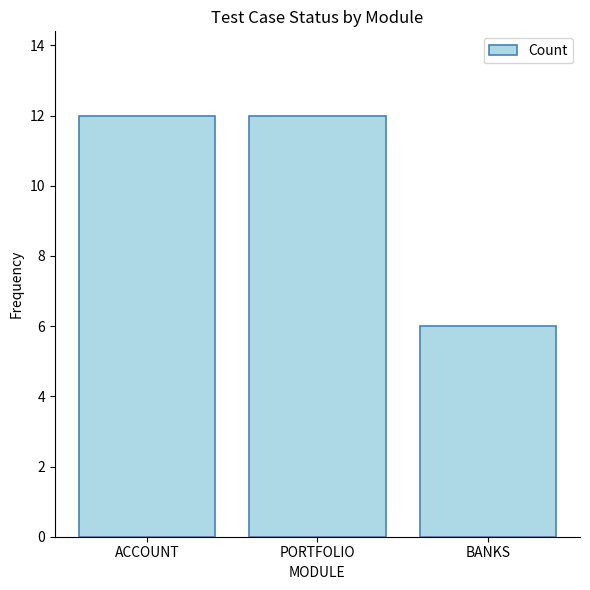

What is the label of the 3rd bar from the right?

ACCOUNT